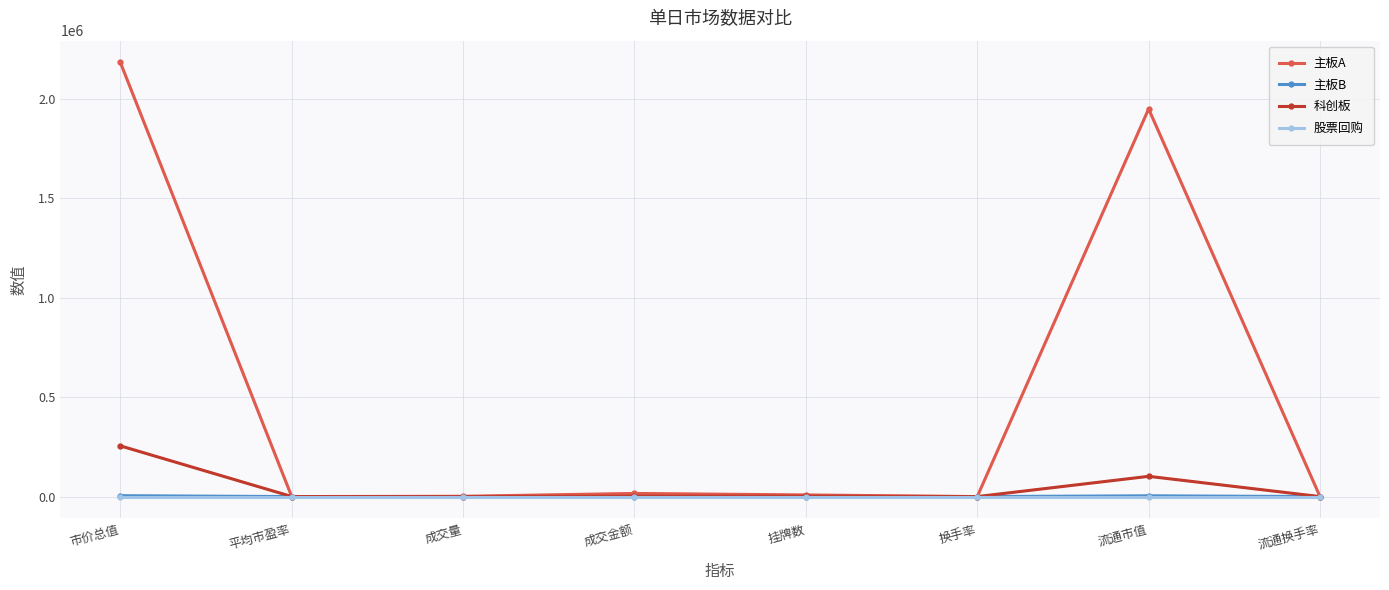

Which series has the largest total across all categories?

主板A